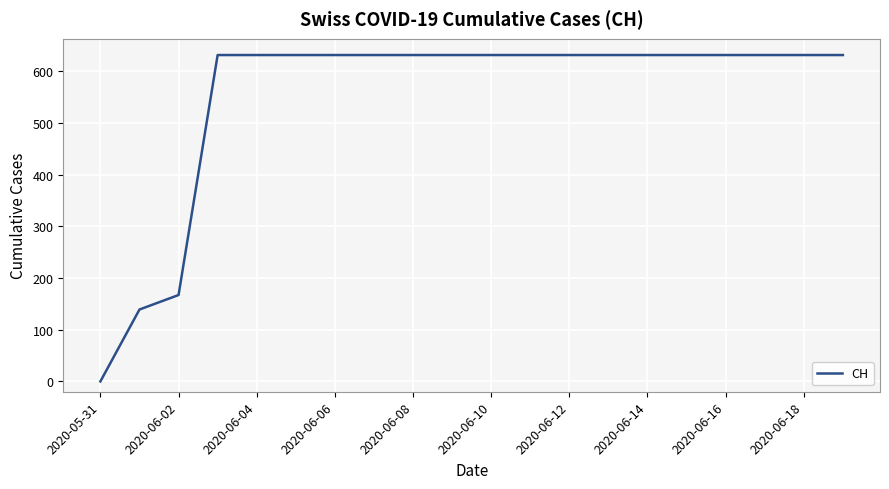

What is the greatest value displayed?

631